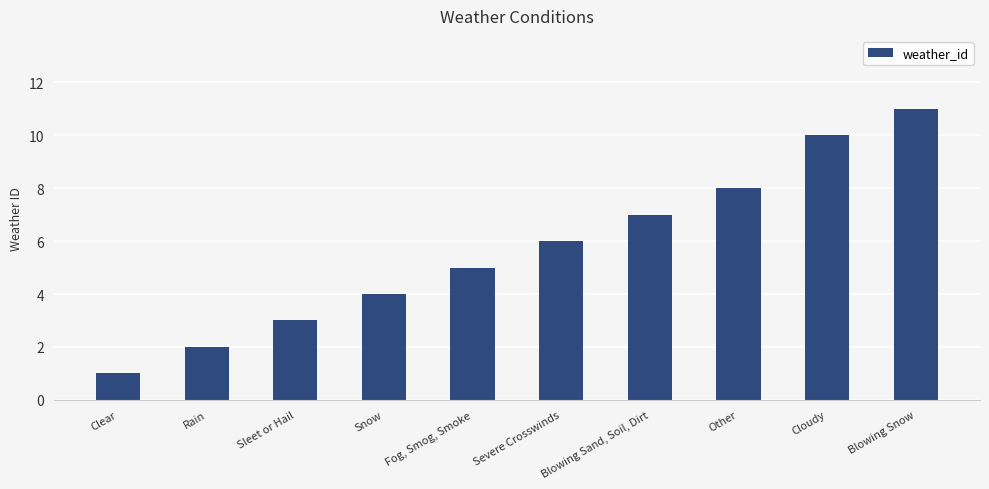

Approximately how many times larger is the value at Rain compared to Blowing Sand, Soil, Dirt?

0.3